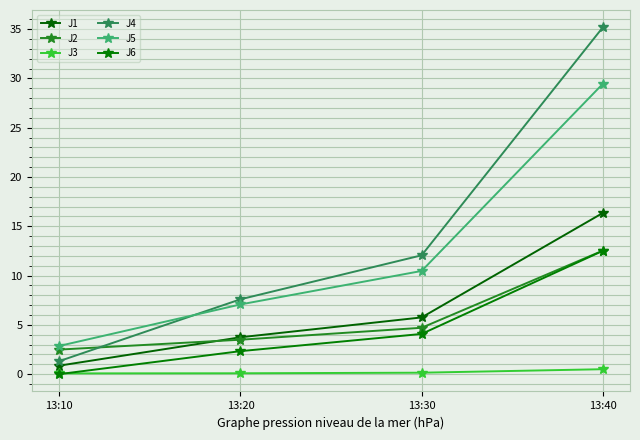

True or false: J4 and J1 intersect in this chart.

False